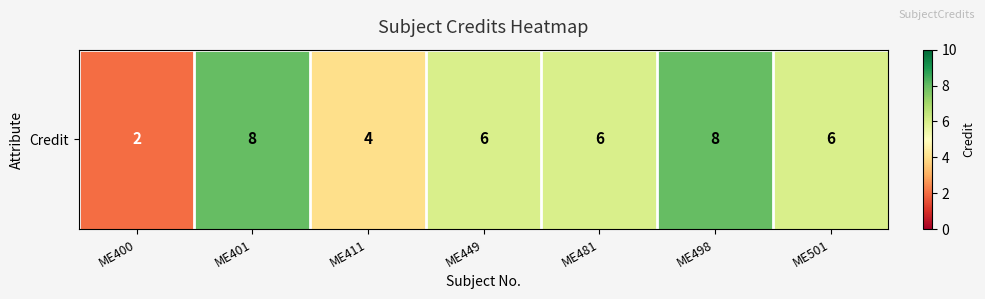

How many values are below 6?

2